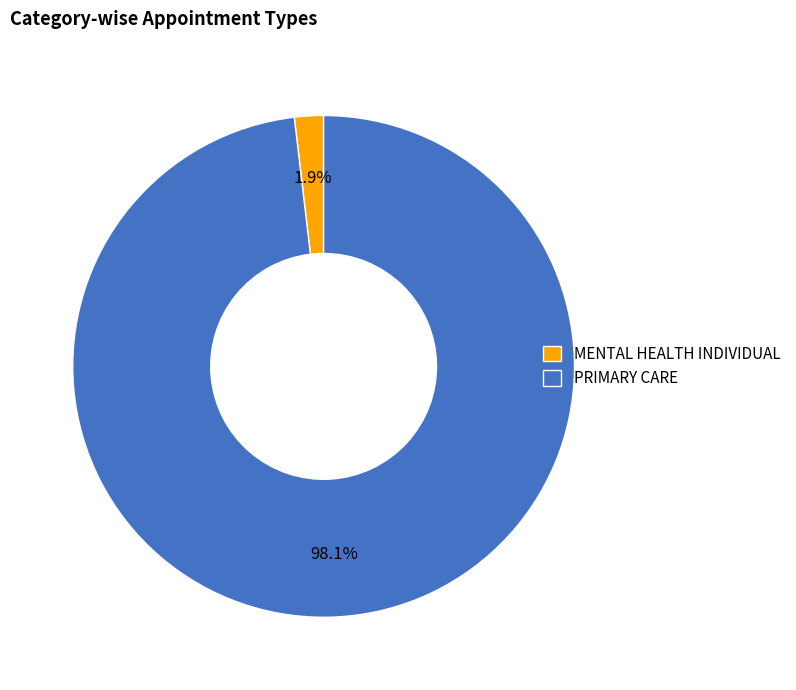

Between PRIMARY CARE and MENTAL HEALTH INDIVIDUAL, which is larger?

PRIMARY CARE